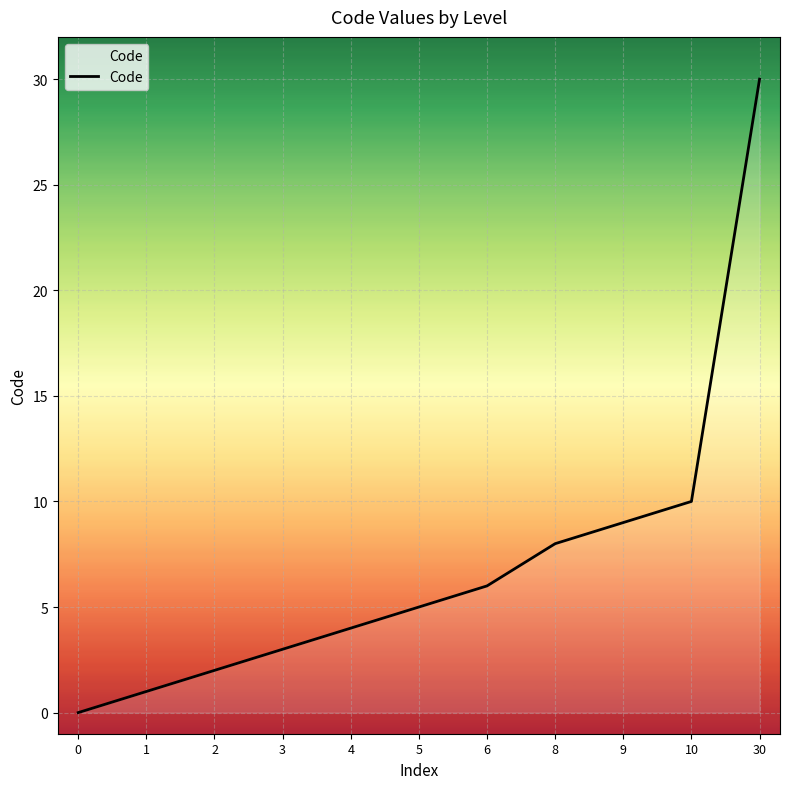

What is the average value?

7